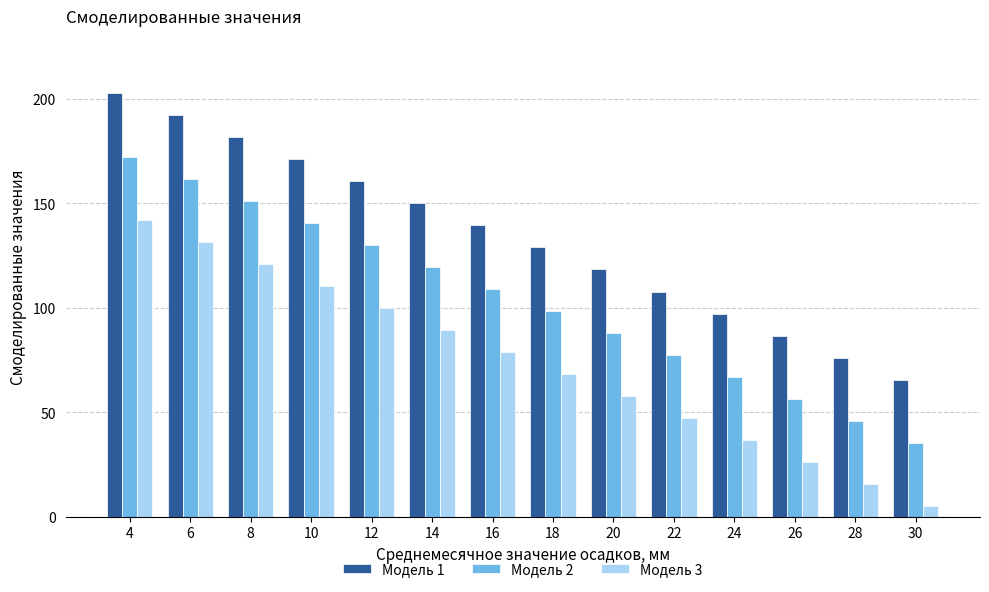

What are all the series names shown in the legend?

Модель 1, Модель 2, Модель 3